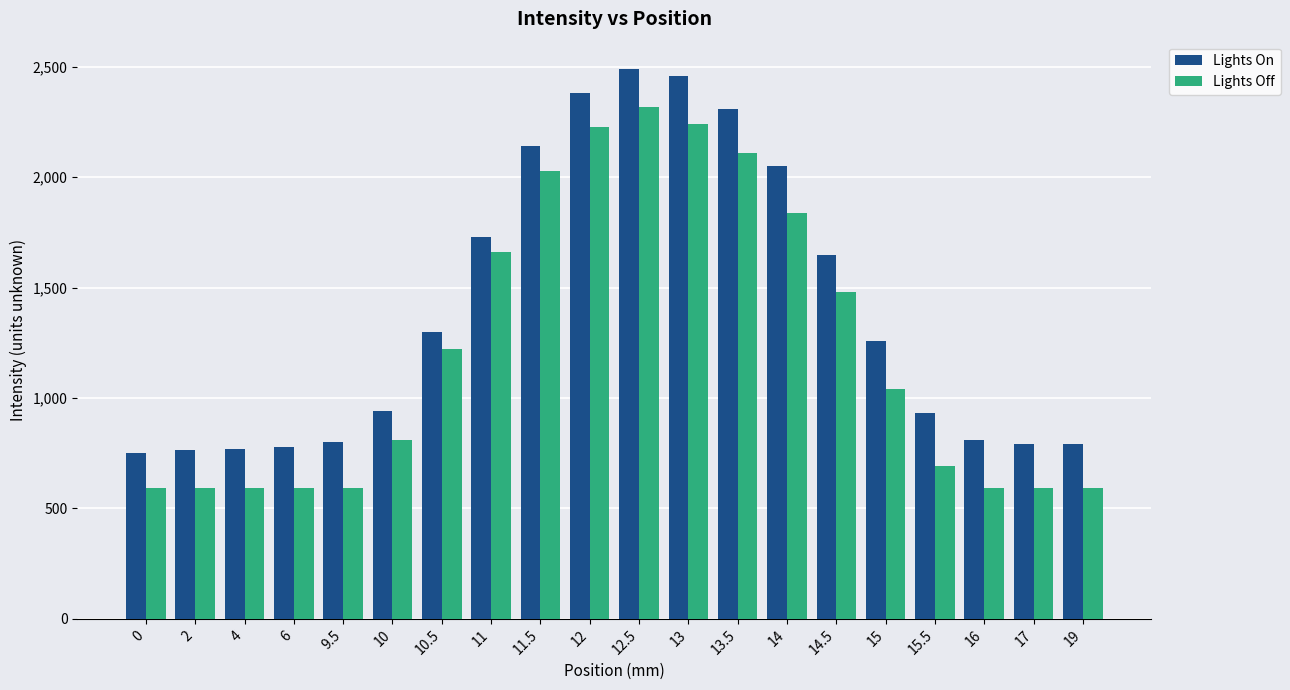

True or false: Lights On has a value of 3391 at 13.

False